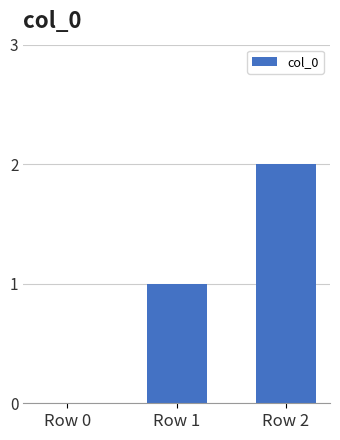

The chart shows a value of 1 at Row 0. True or false?

False